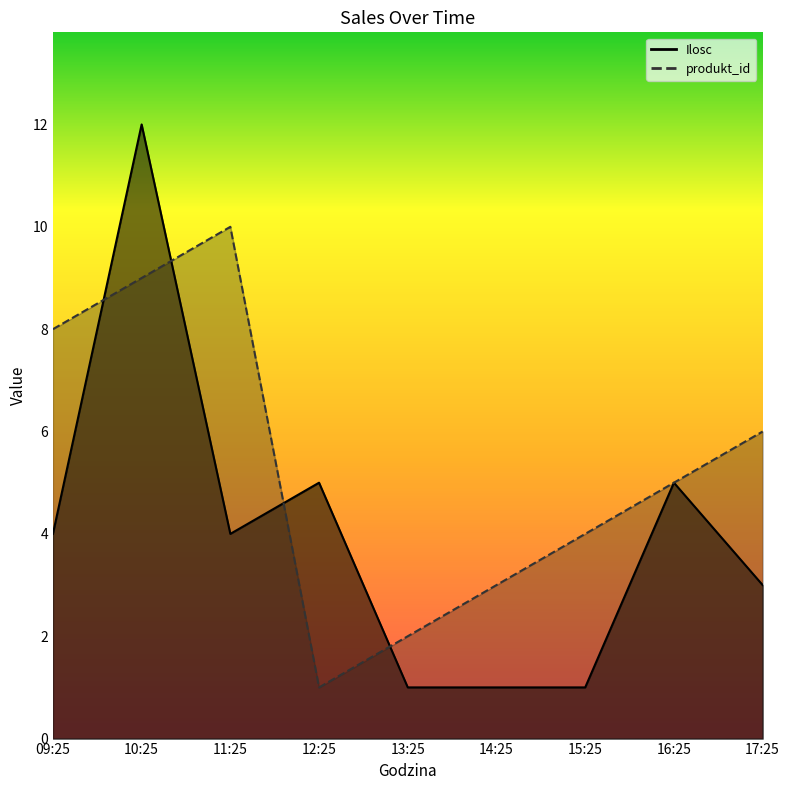

What is the greatest value displayed?

12